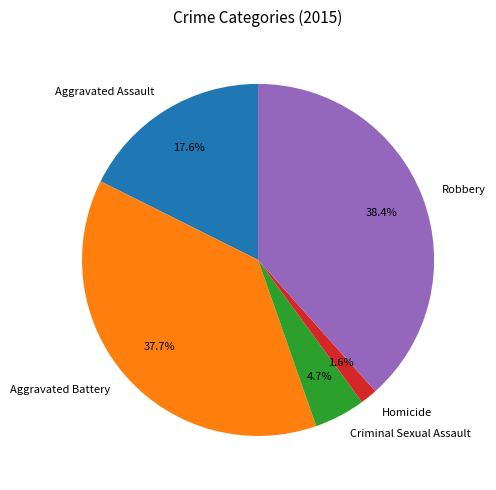

The Criminal Sexual Assault slice represents 14% of the pie. True or false?

False